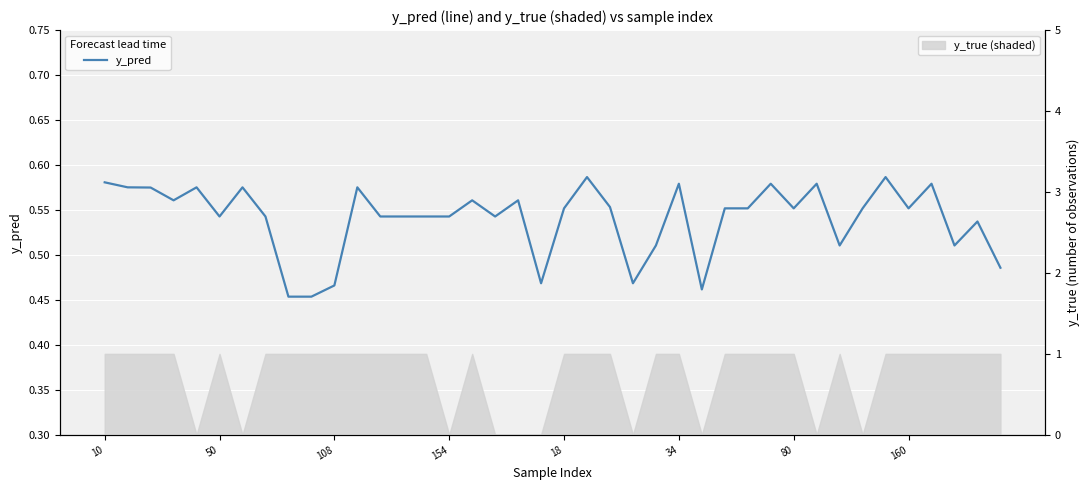

What is the sum of all values?

21.6